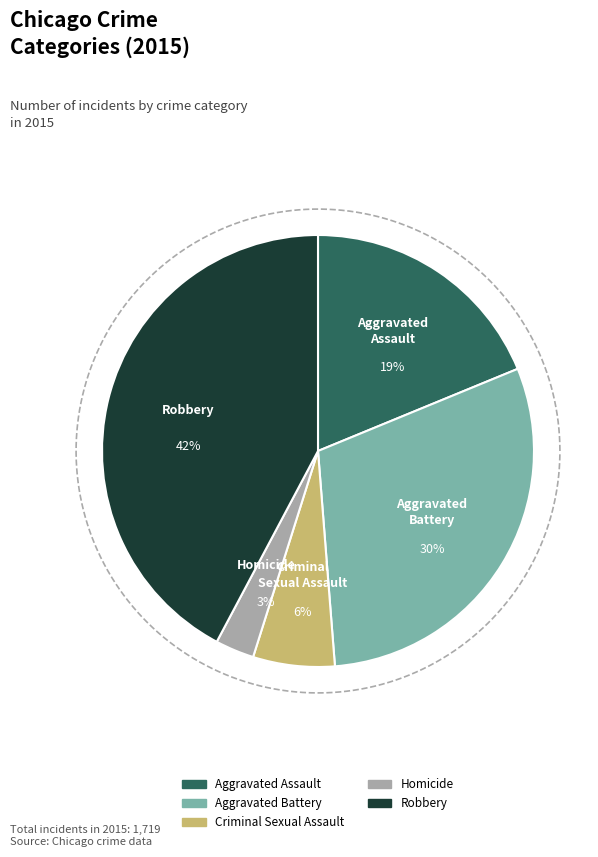

What is the smallest slice in the pie chart?

Homicide